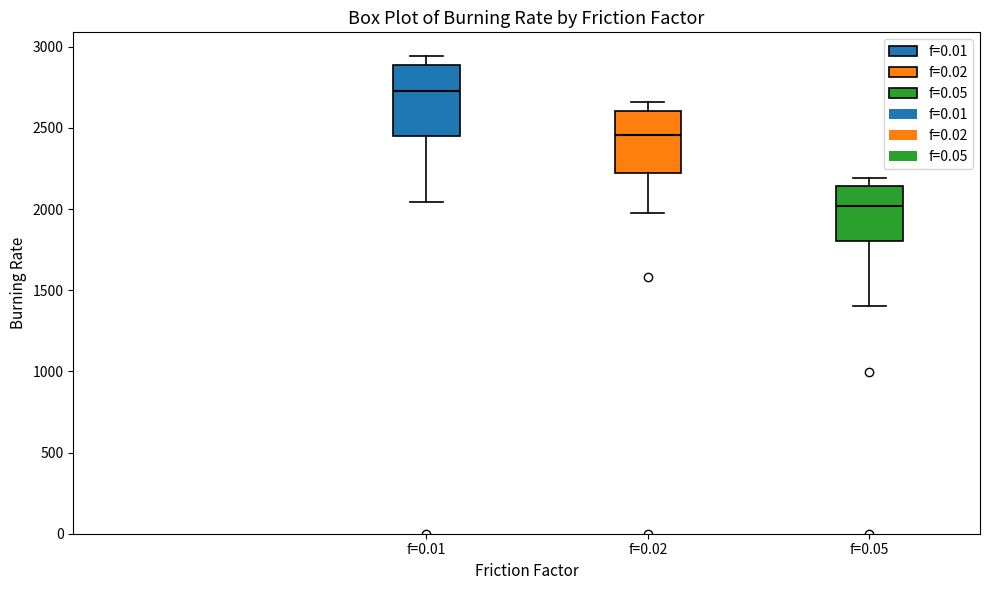

Reading left to right, read every box against the y-axis: the position of its median line, the range the box covers, and the ends of its whiskers. The values are not printed on the chart, so give them approximately, as read against the axis.

f=0.01: median 2750, box 2450 to 2900, whiskers 2050 to 2950
f=0.02: median 2450, box 2200 to 2600, whiskers 1950 to 2650
f=0.05: median 2000, box 1800 to 2150, whiskers 1400 to 2200